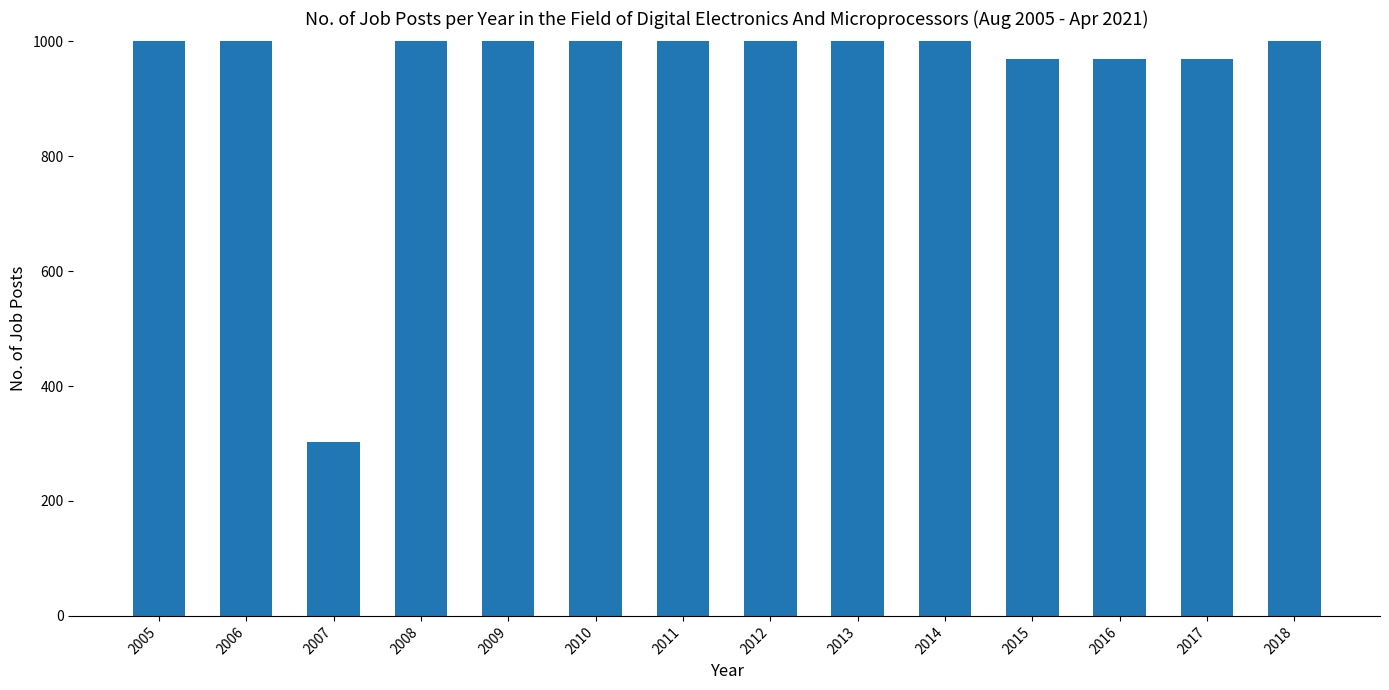

How many distinct data groups are displayed?

1